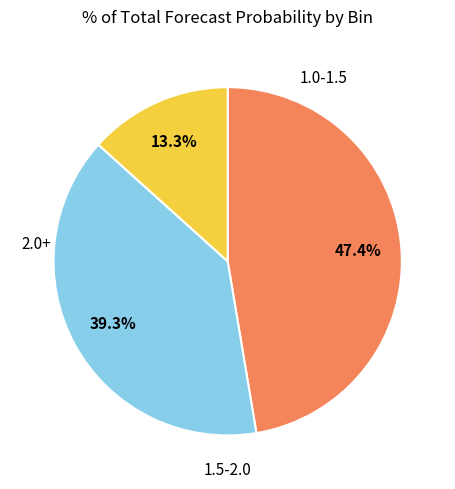

To the nearest percent, what is the difference between the largest and smallest slice percentages?

34%